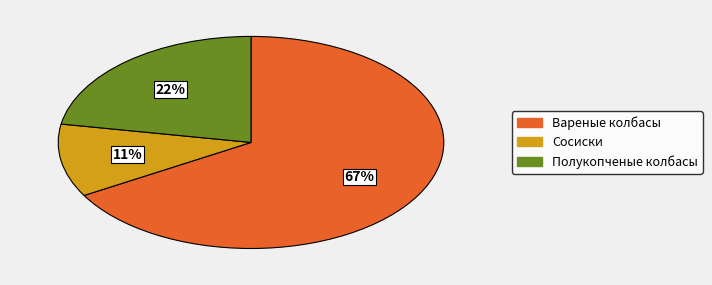

Does Вареные колбасы account for over 50% of the chart?

Yes